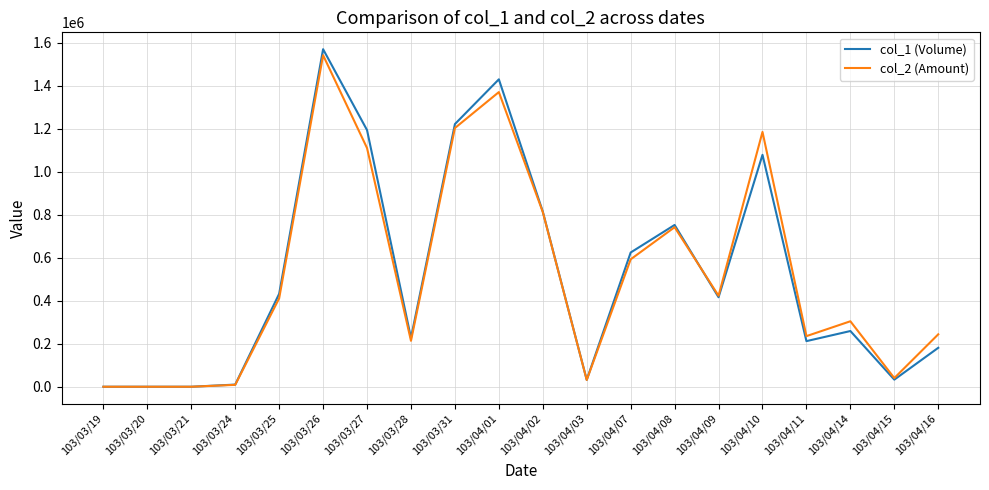

At which category is the sum across all series the highest?

103/03/26